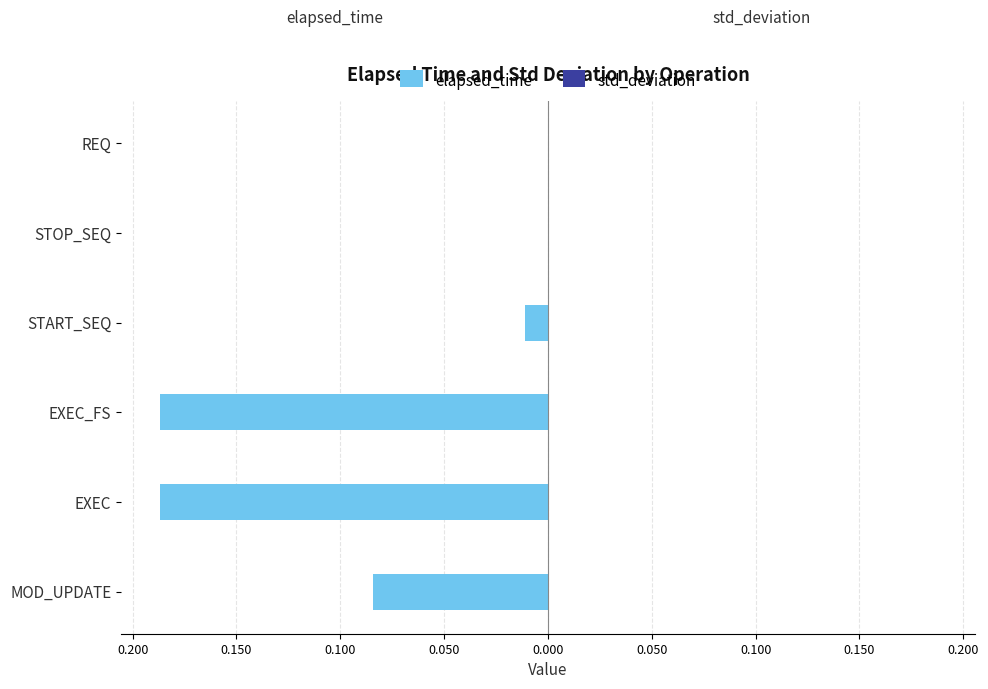

What is the difference between the highest and lowest values at EXEC_FS?

0.2